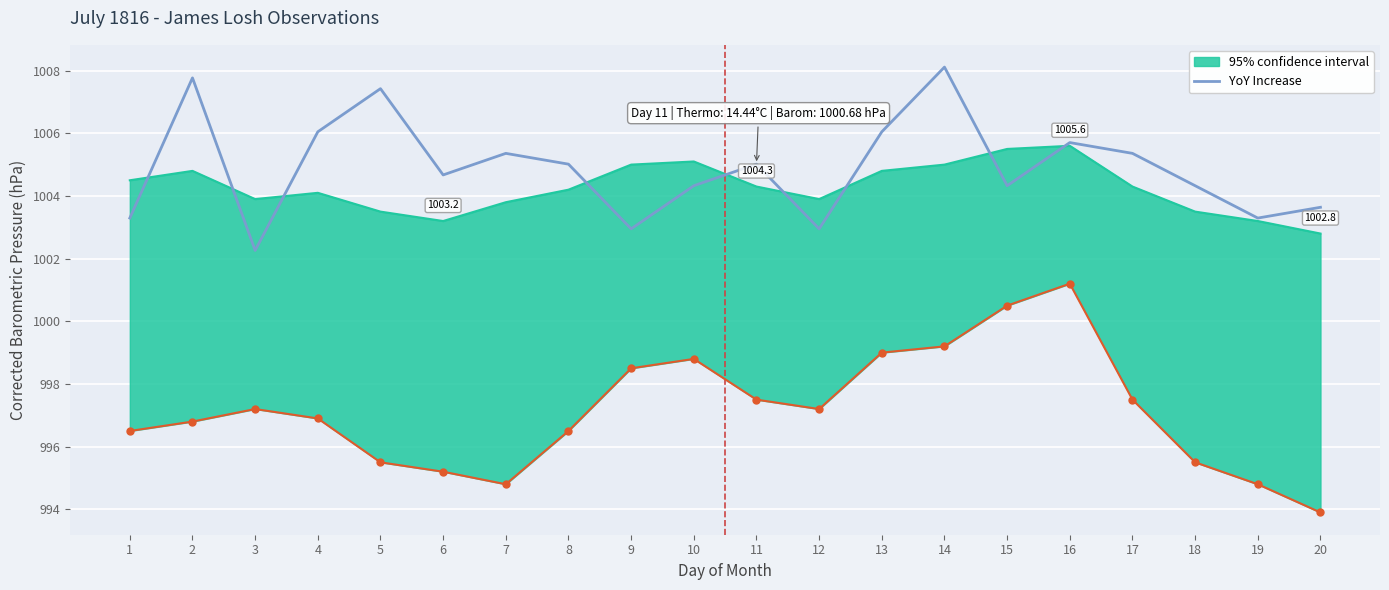

Reading left to right, transcribe all the data shown in this chart.

1=1003.3	2=1007.8	3=1002.3	4=1006.0	5=1007.4	6=1004.7	7=1005.4	8=1005.0	9=1002.9	10=1004.3	11=1005.0	12=1002.9	13=1006.0	14=1008.1	15=1004.3	16=1005.7	17=1005.4	18=1004.3	19=1003.3	20=1003.6